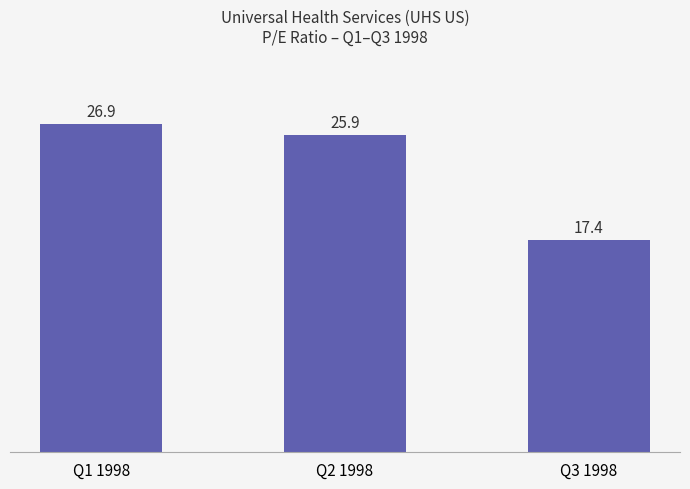

What position from the right is Q1 1998?

3